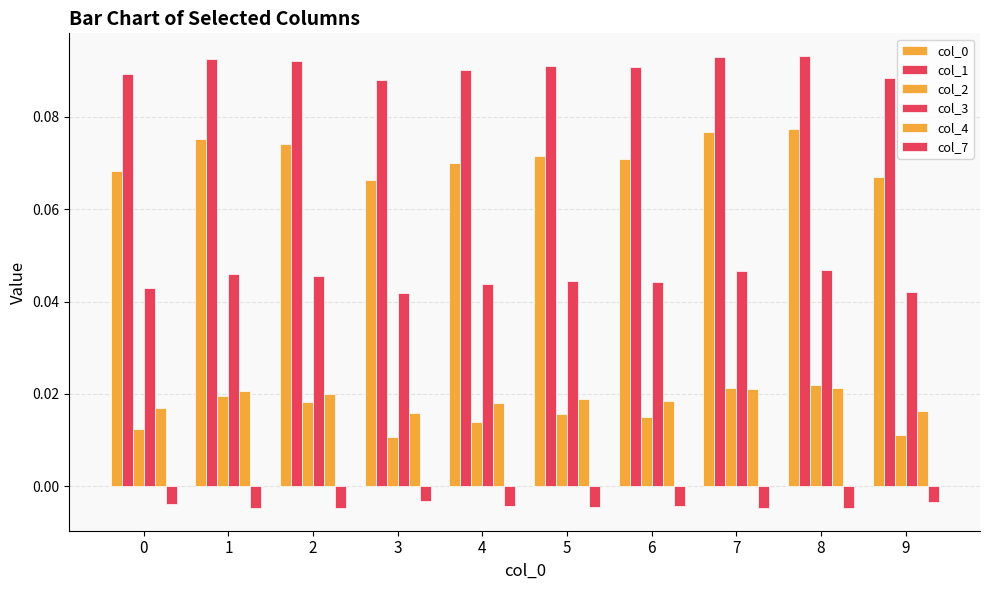

Which series changed the most between 1 and 3?

col_2